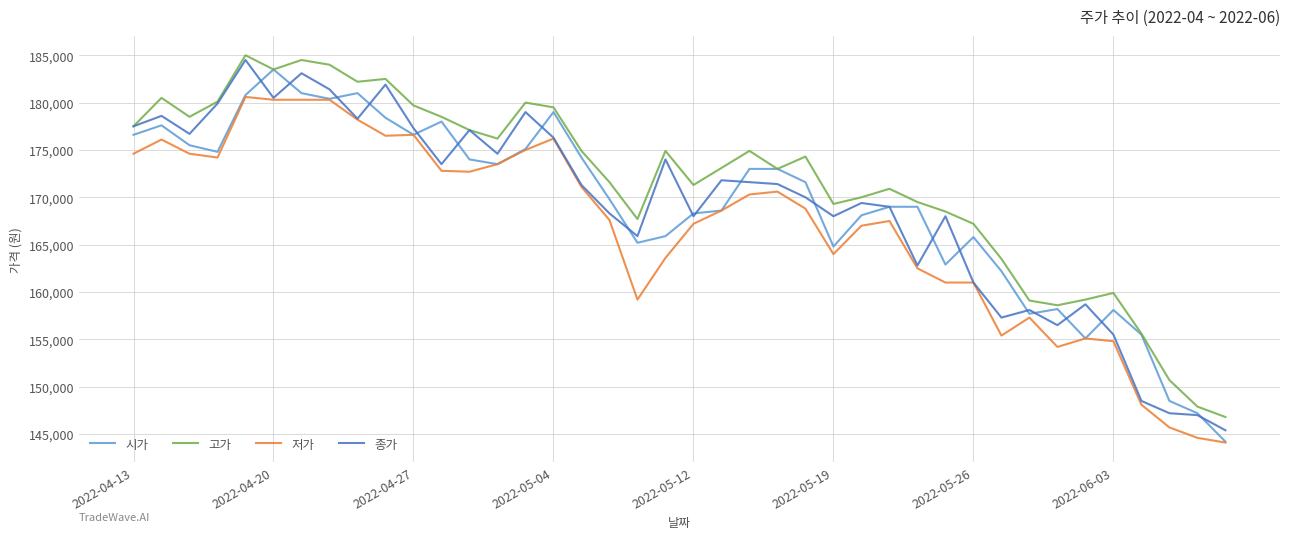

Which series has the largest total across all categories?

고가